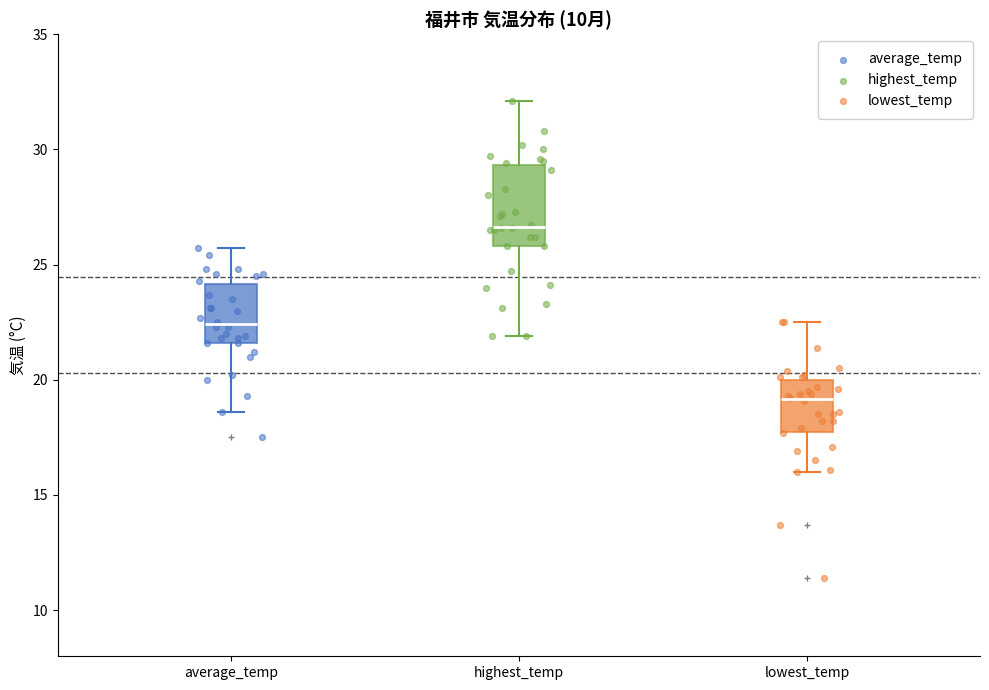

Reading left to right, transcribe this box plot: for each box, give where its median line is, the range the box spans, and where its two whiskers end, as read against the y-axis. The values are not printed on the chart, so give them approximately, as read against the axis.

average_temp: median 22.5, box 21.5 to 24.0, whiskers 18.5 to 25.5
highest_temp: median 26.5, box 26.0 to 29.5, whiskers 22.0 to 32.0
lowest_temp: median 19.0, box 18.0 to 20.0, whiskers 16.0 to 22.5